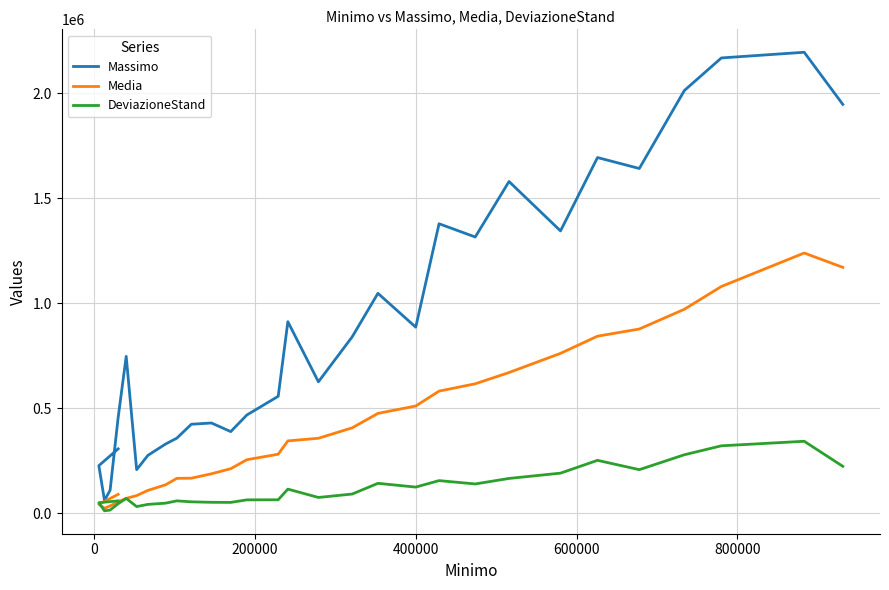

How many interior local valleys does the Massimo series have?

8